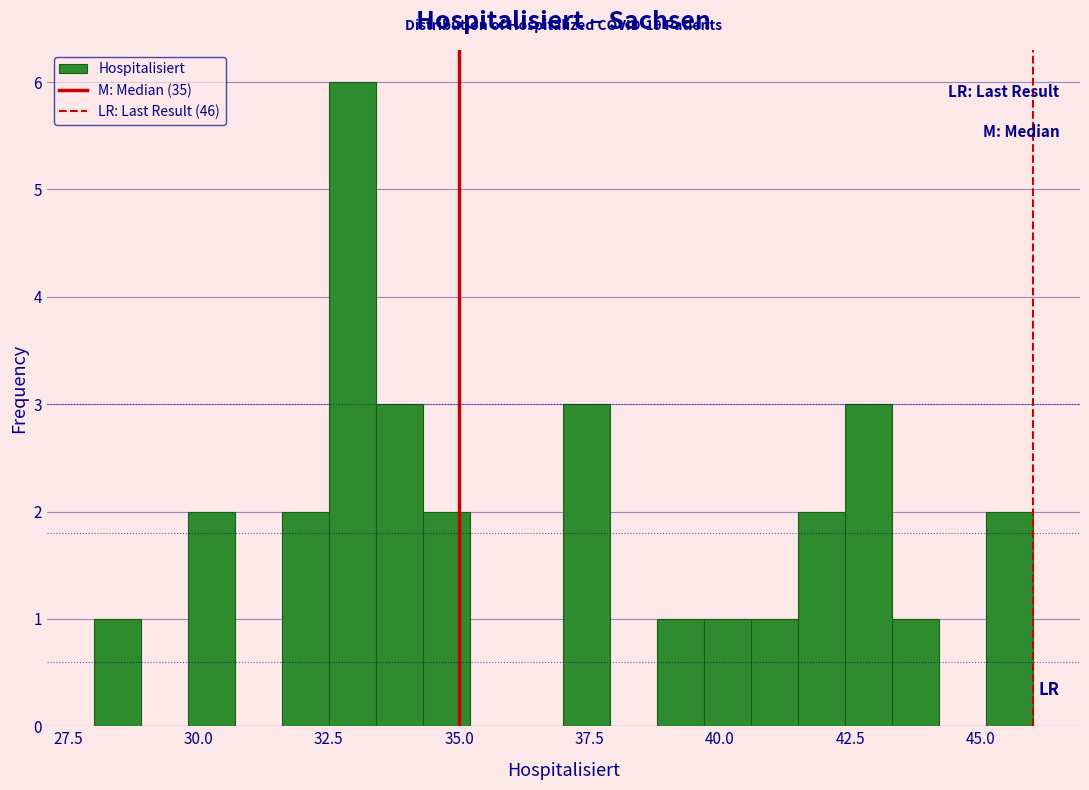

Read against the x-axis, roughly where is the centre of the tallest bar?

33.0